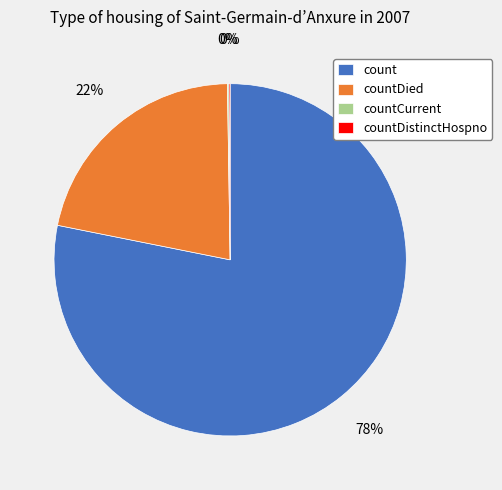

Is it true that count is 64% of the pie?

False